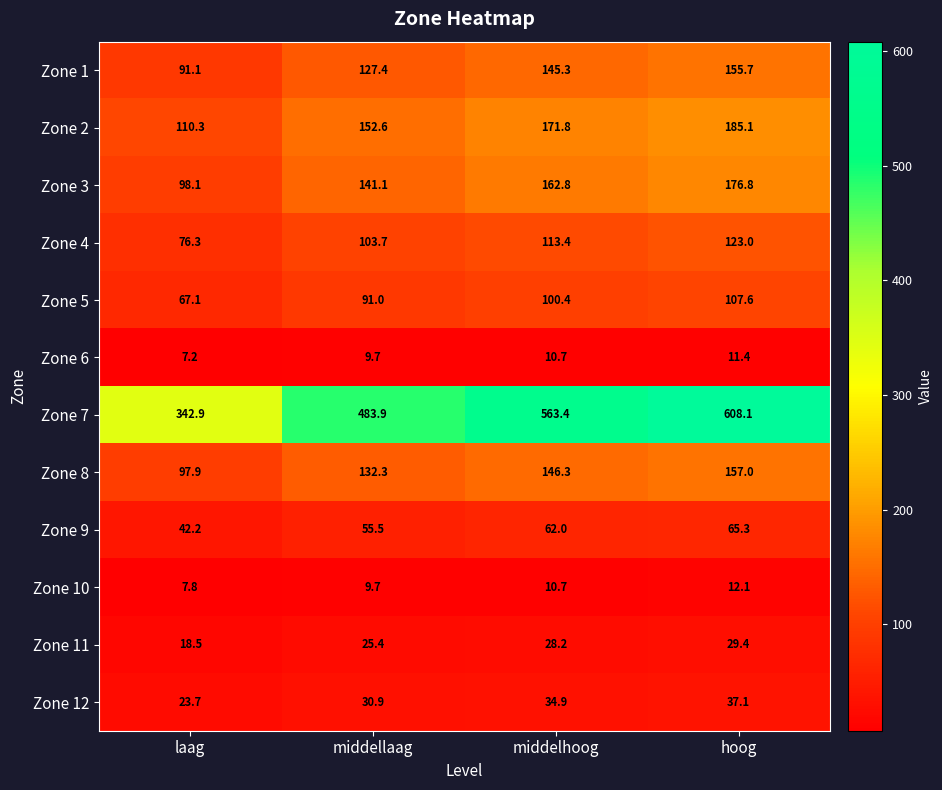

Between middellaag and hoog, which series saw the biggest shift?

Zone 7